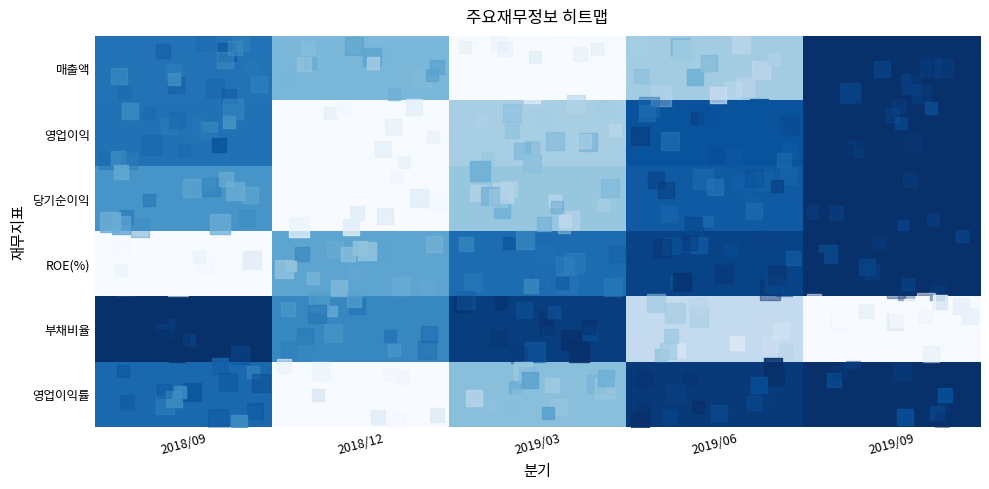

Rank the series by their maximum value, from highest to lowest.

매출액, 영업이익, 당기순이익, ROE(%), 부채비율, 영업이익률